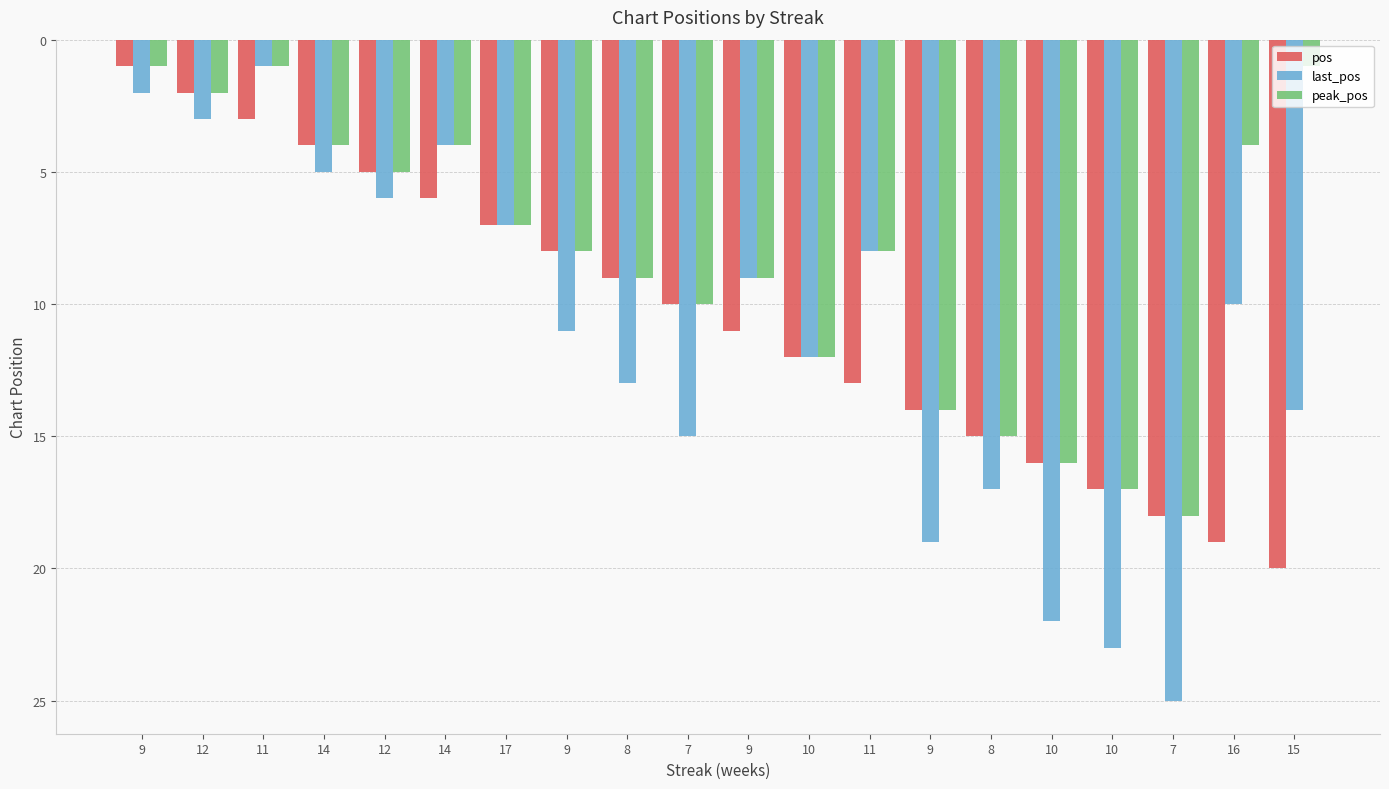

What is the label of the 19th bar from the left?

16